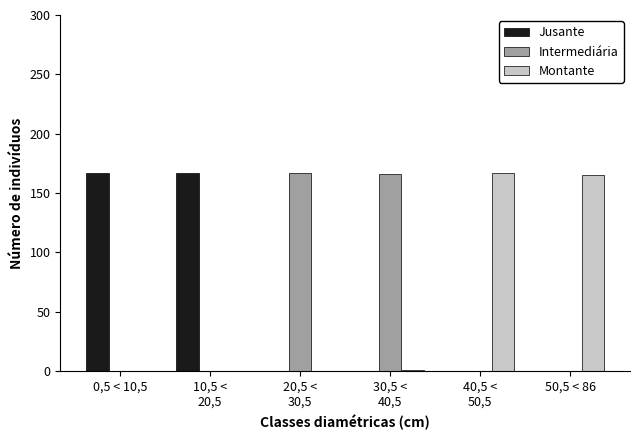

What is the sum of all Montante values?

333